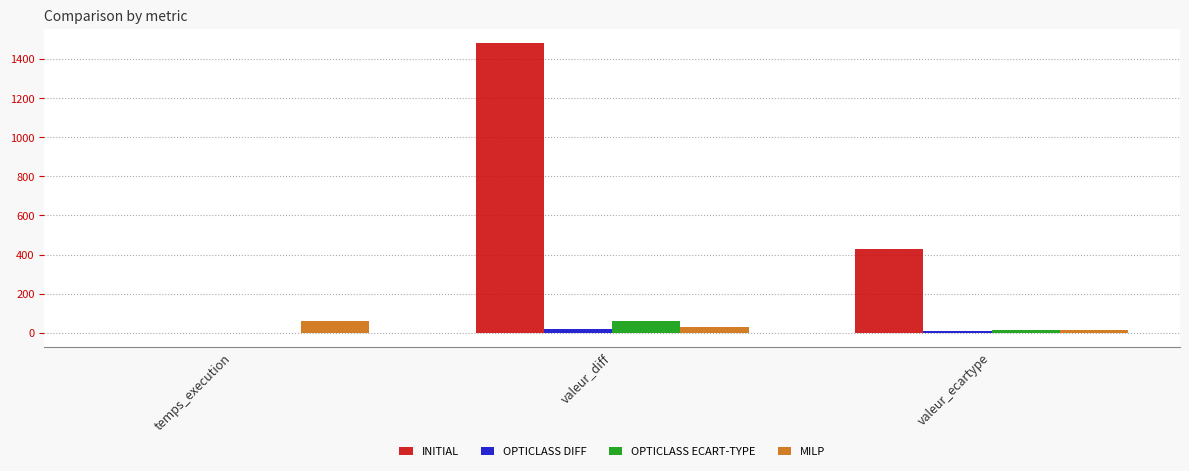

True or false: INITIAL has a value of 430.9 at valeur_ecartype.

True